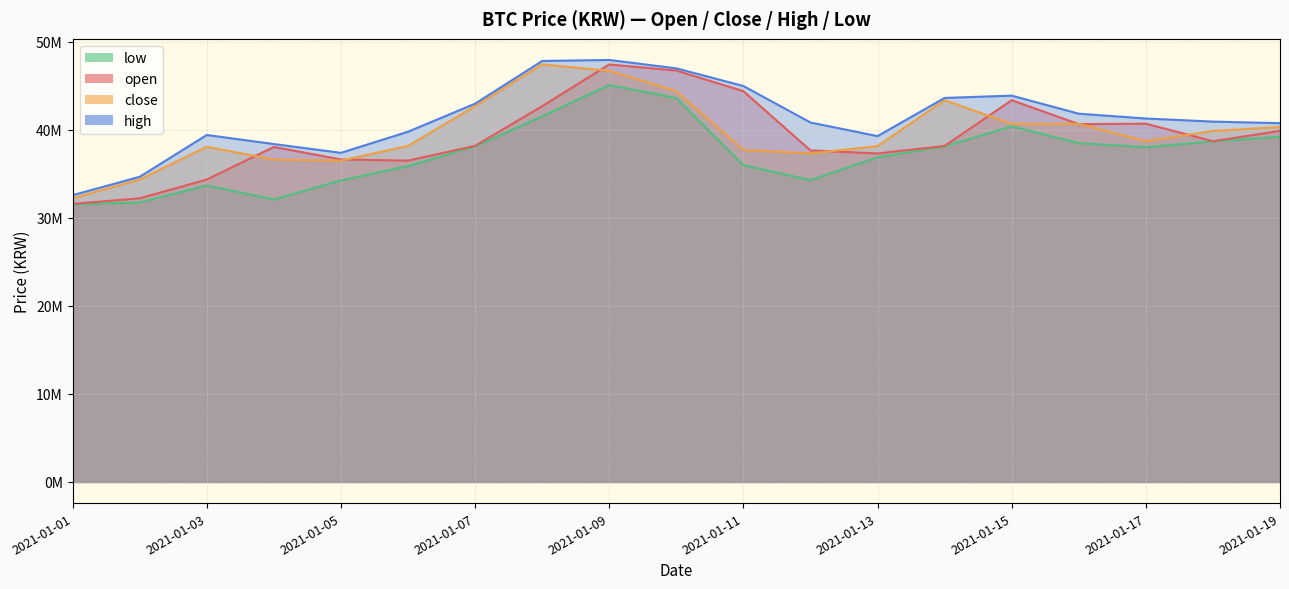

What is the difference between the maximum and second lowest values in the close series?

13085000